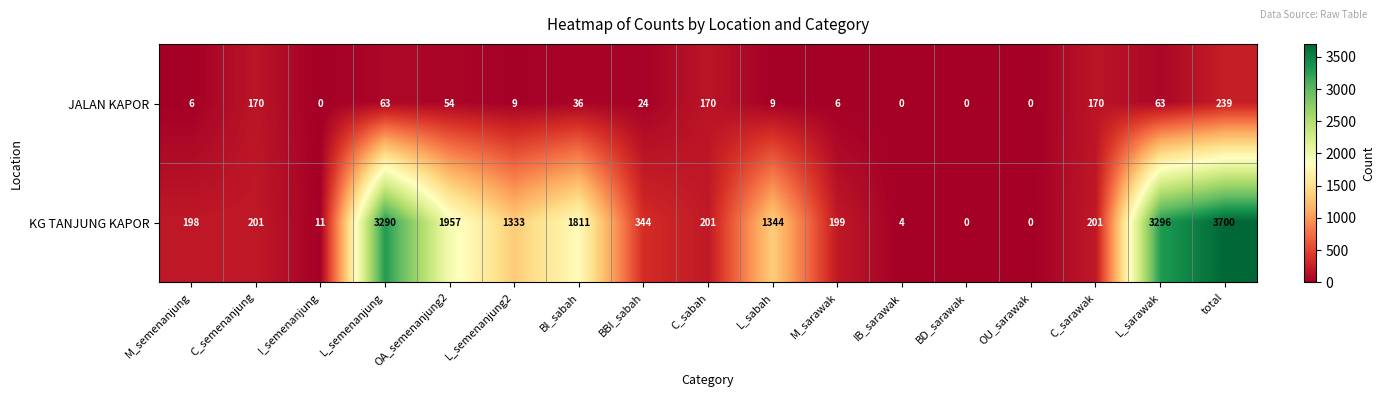

What is the total value across all series at M_sarawak?

205